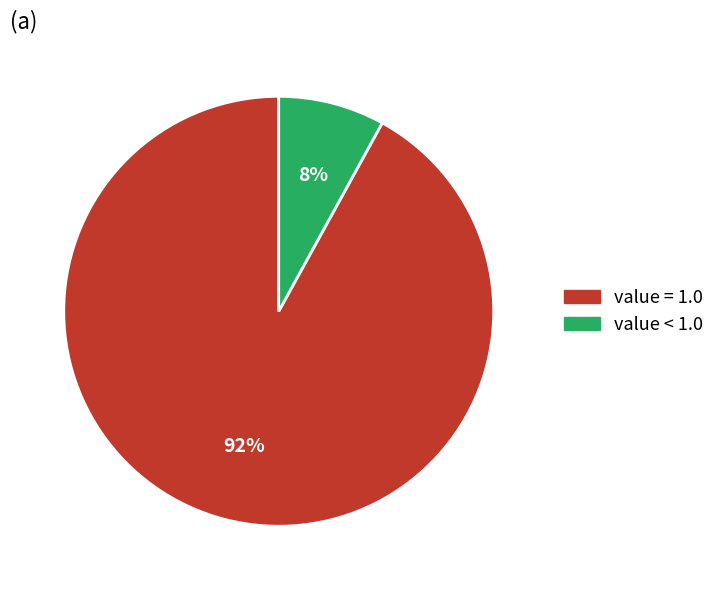

To the nearest percent, what is the average slice percentage?

50%